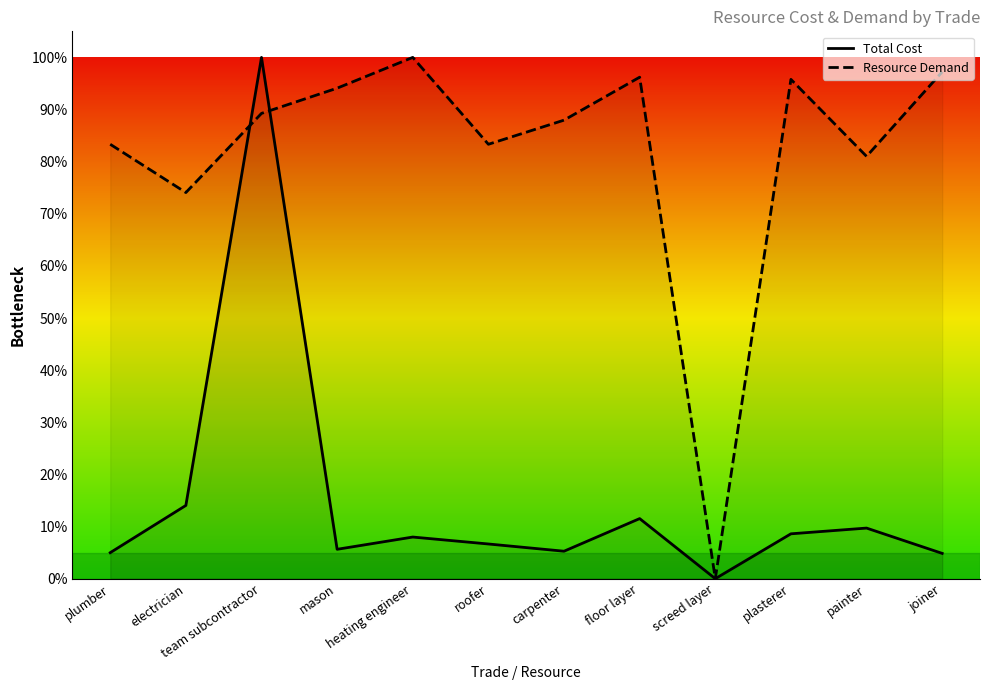

Which category has the highest value across all series?

team subcontractor